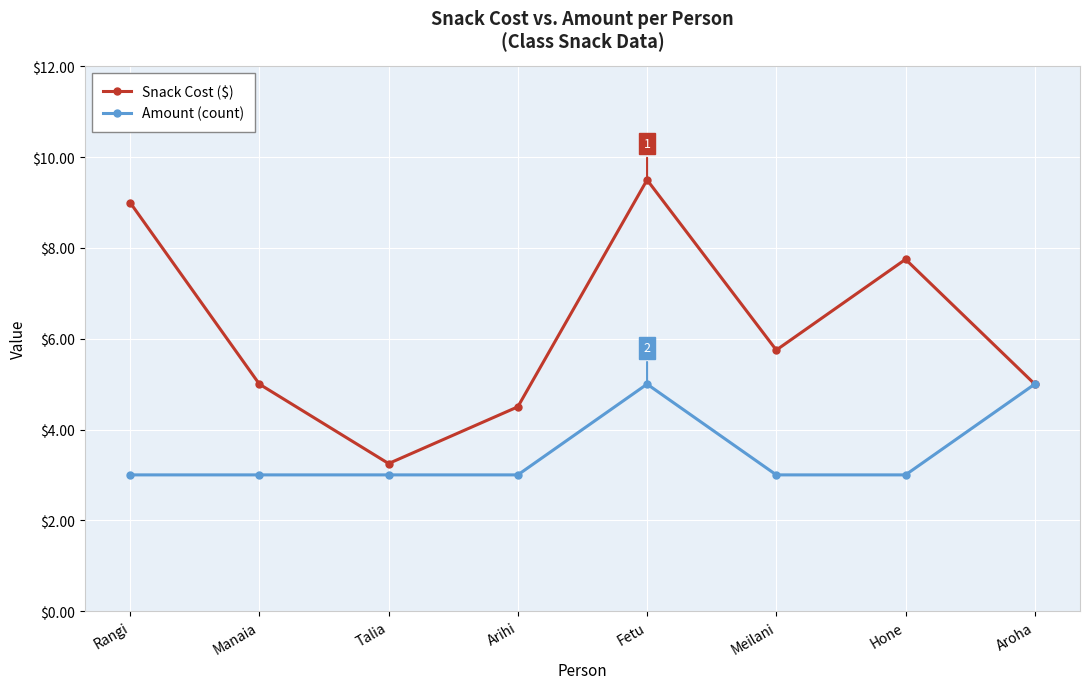

How many interior local valleys does the Snack Cost ($) series have?

2